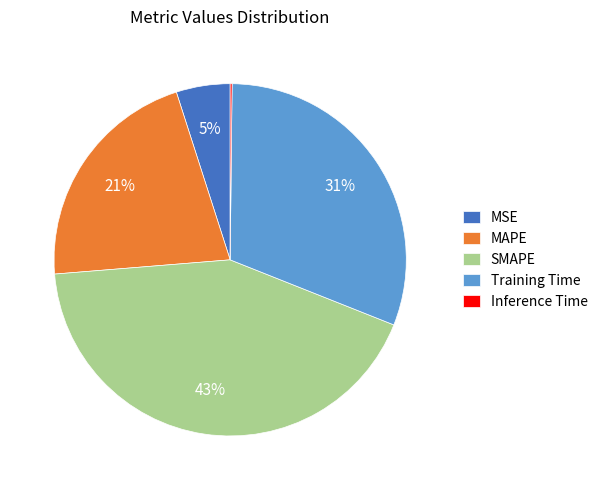

To the nearest percent, what percentage of the pie is Training Time?

31%